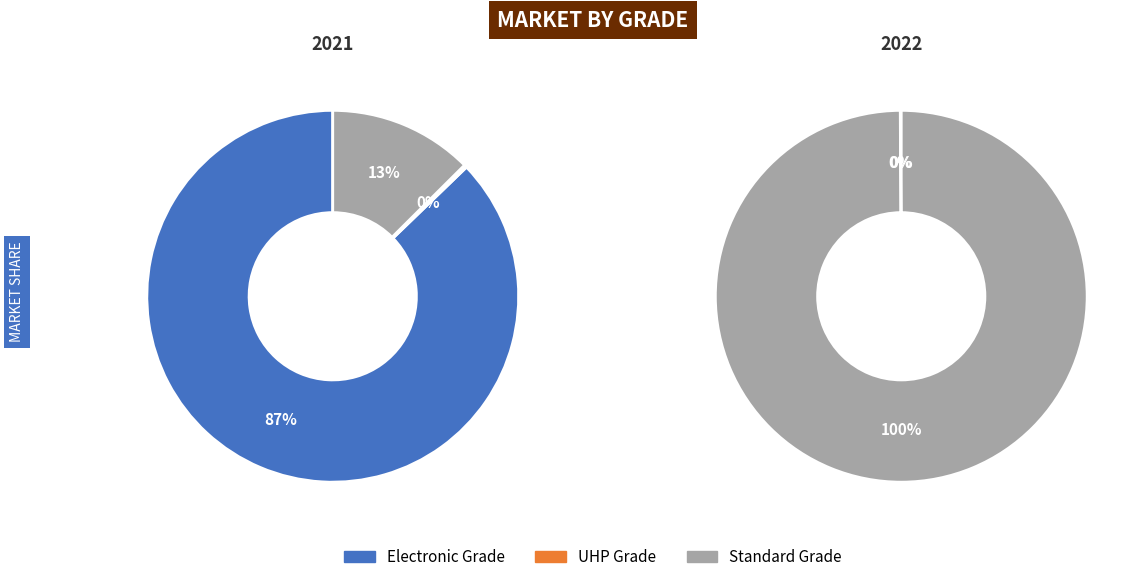

How many slices are in this pie chart?

2